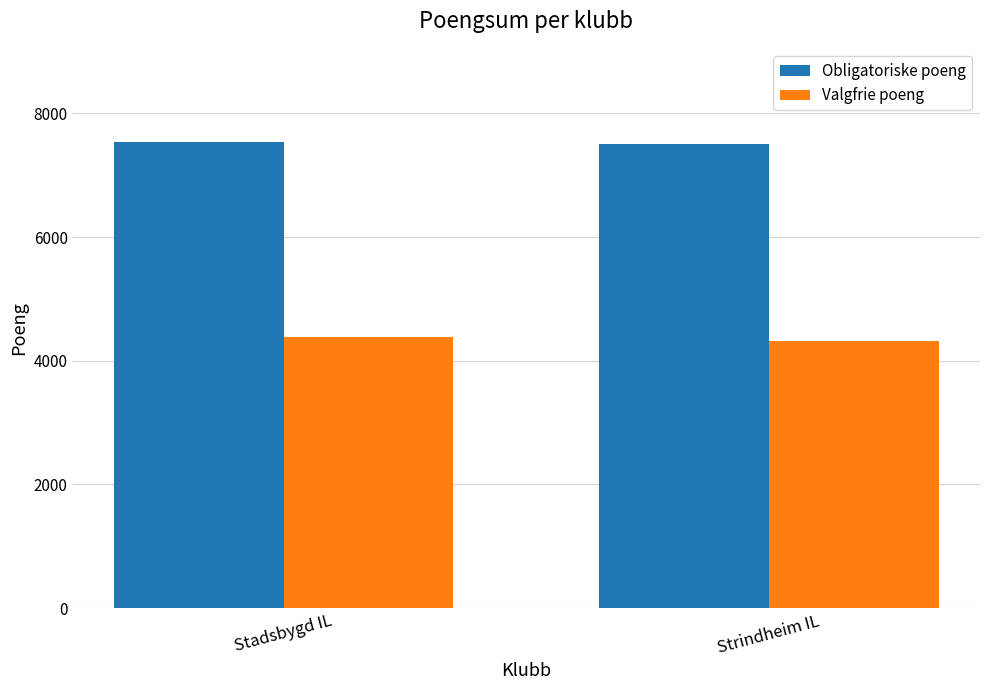

How many groups of bars are there?

2